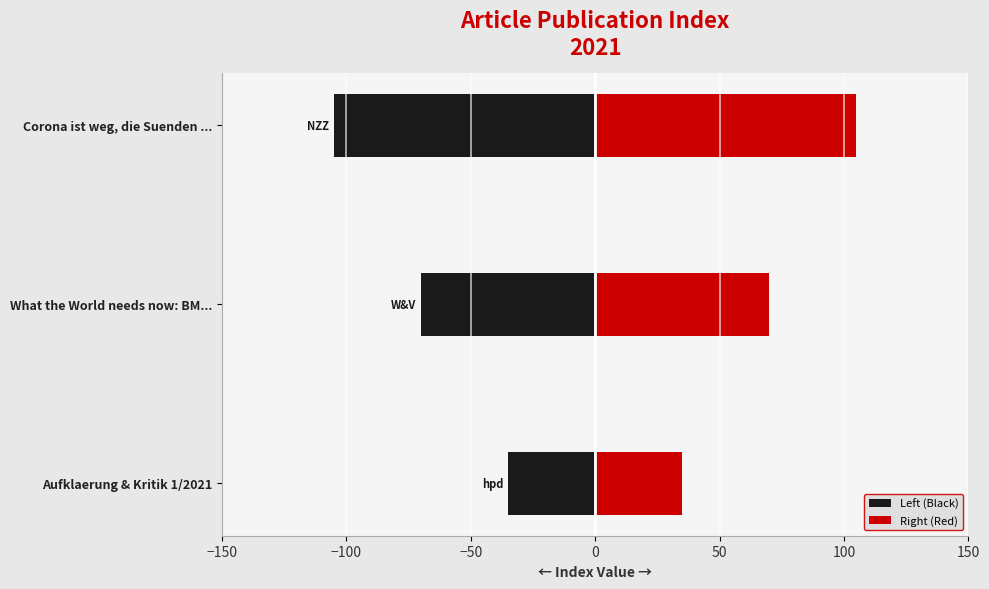

How many bars are there in each group?

2